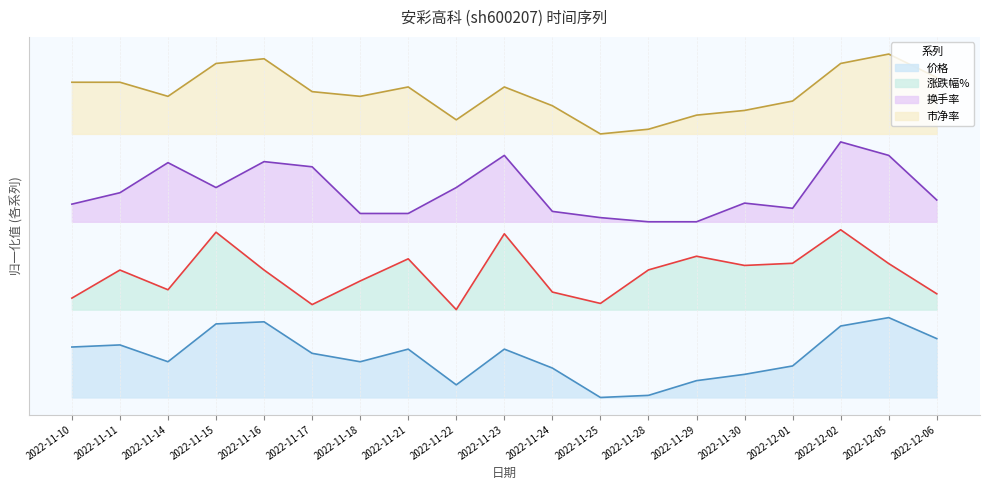

Reading right to left, extract all data points from this chart.

价格: 0.7	1.0	0.9	0.4	0.3	0.2	0.0	0.0	0.4	0.6	0.2	0.6	0.4	0.6	0.9	0.9	0.4	0.7	0.6
涨跌幅%: 1.3	1.7	2.1	1.7	1.7	1.8	1.6	1.2	1.3	2.0	1.1	1.7	1.5	1.2	1.6	2.1	1.3	1.6	1.2
换手率: 2.5	3.0	3.2	2.4	2.4	2.2	2.2	2.3	2.3	3.0	2.6	2.3	2.3	2.9	3.0	2.6	2.9	2.6	2.4
市净率: 4.0	4.3	4.2	3.7	3.6	3.5	3.4	3.3	3.7	3.9	3.5	3.9	3.8	3.8	4.2	4.2	3.8	3.9	3.9